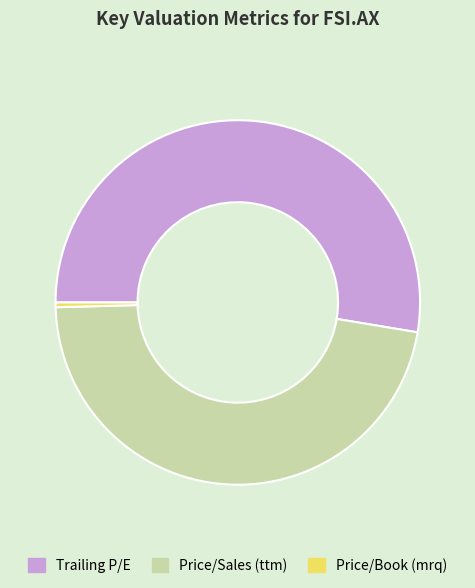

True or false: Price/Sales (ttm) accounts for 60% of the total.

False